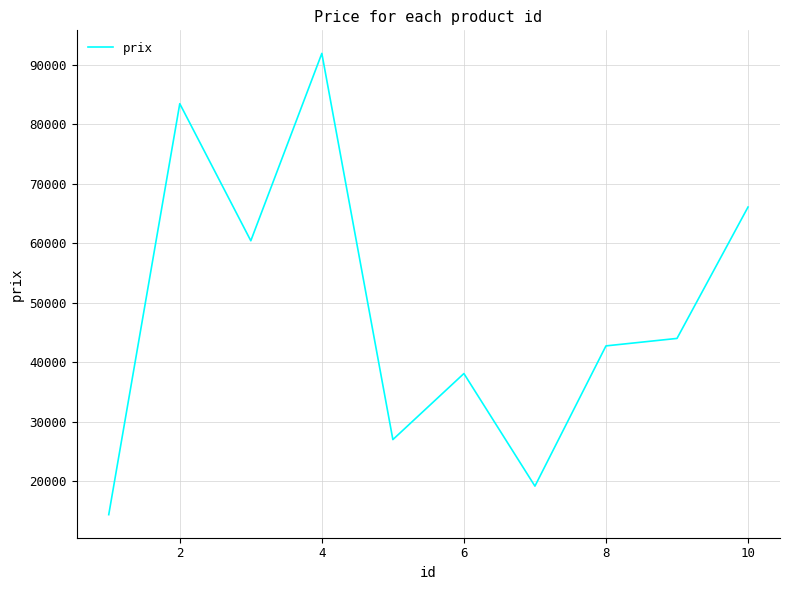

What is the greatest value displayed?

91913